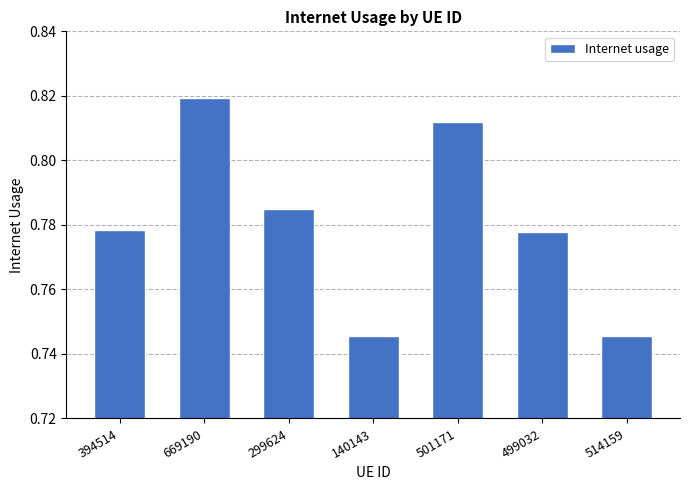

What is the difference between the second highest and minimum values?

0.1